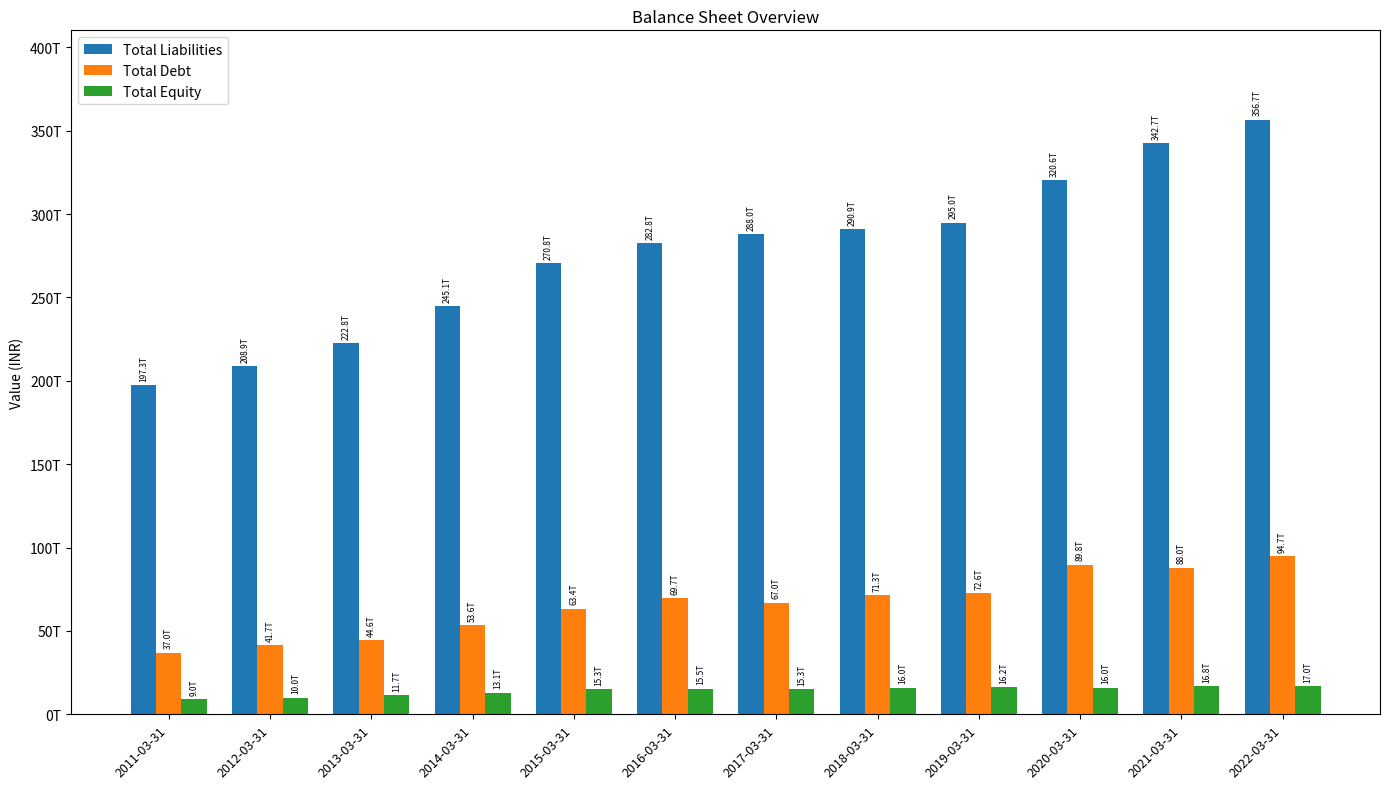

List the series in order of their peak value, highest first.

Total Liabilities, Total Debt, Total Equity